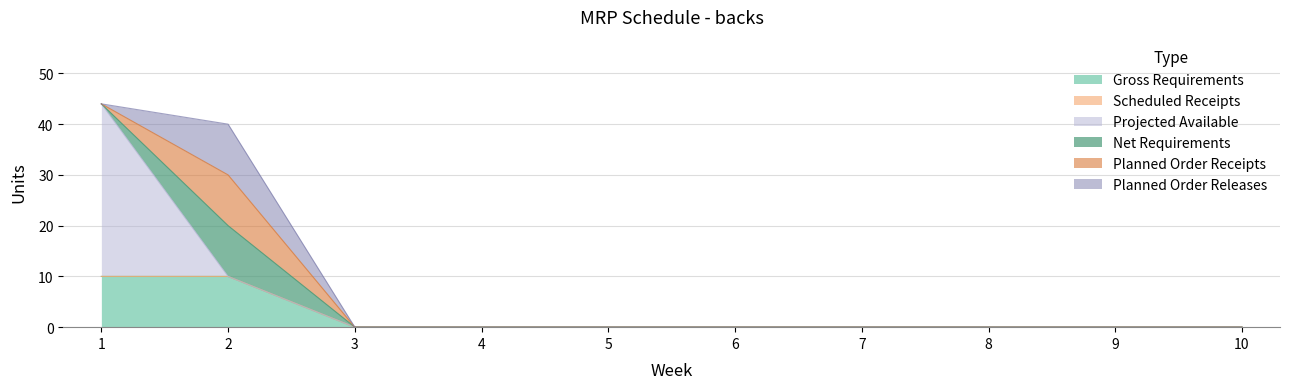

True or false: Scheduled Receipts and Gross Requirements cross at least once.

False